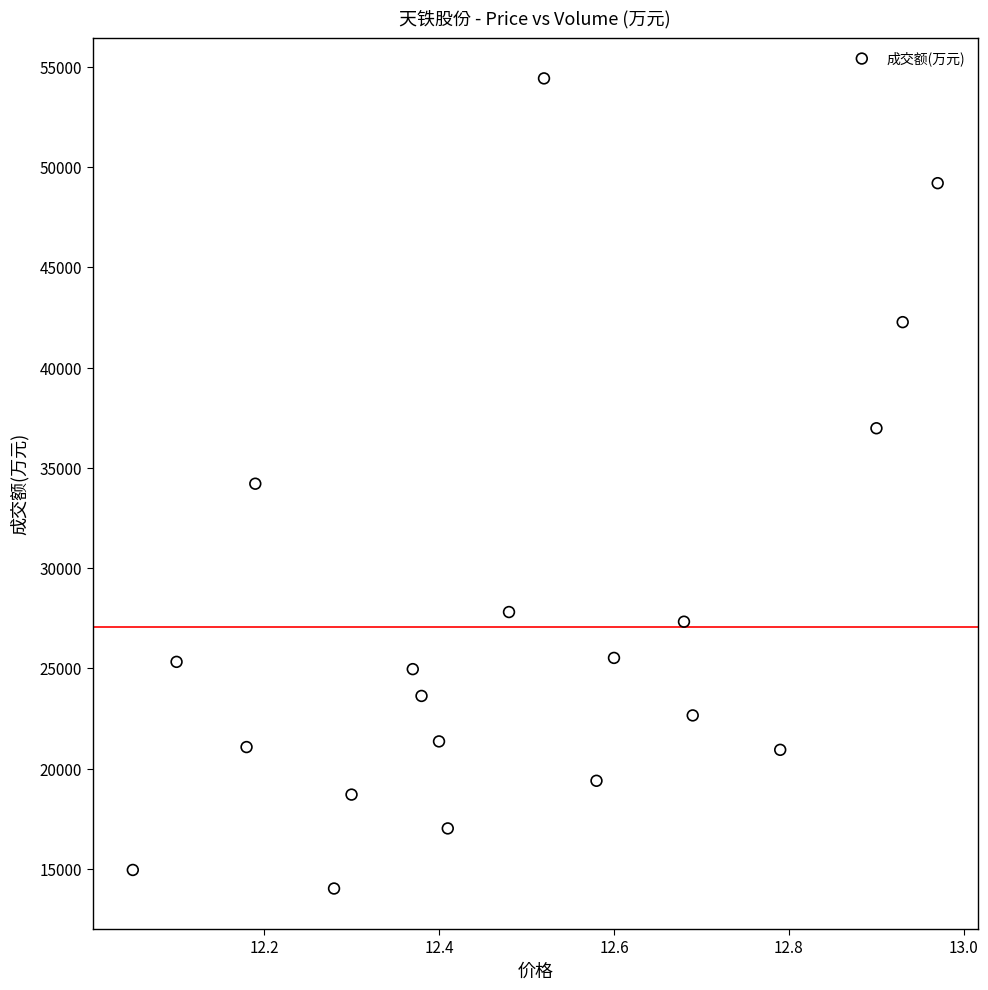

What is the range of Y values (max minus min)?

40409